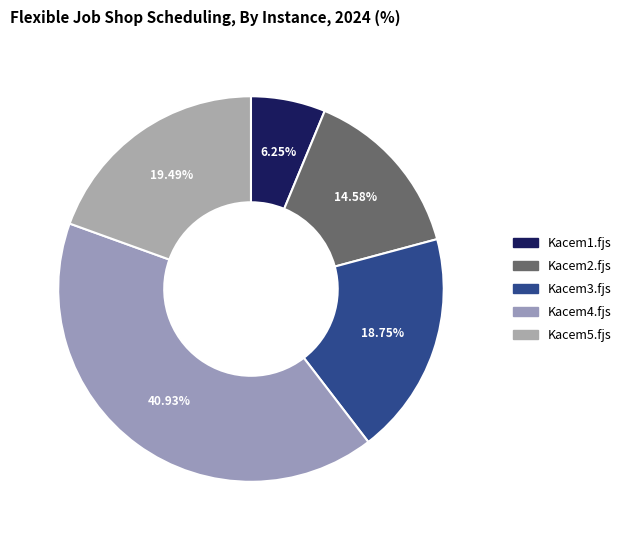

Is it true that Kacem5.fjs is 19% of the pie?

True